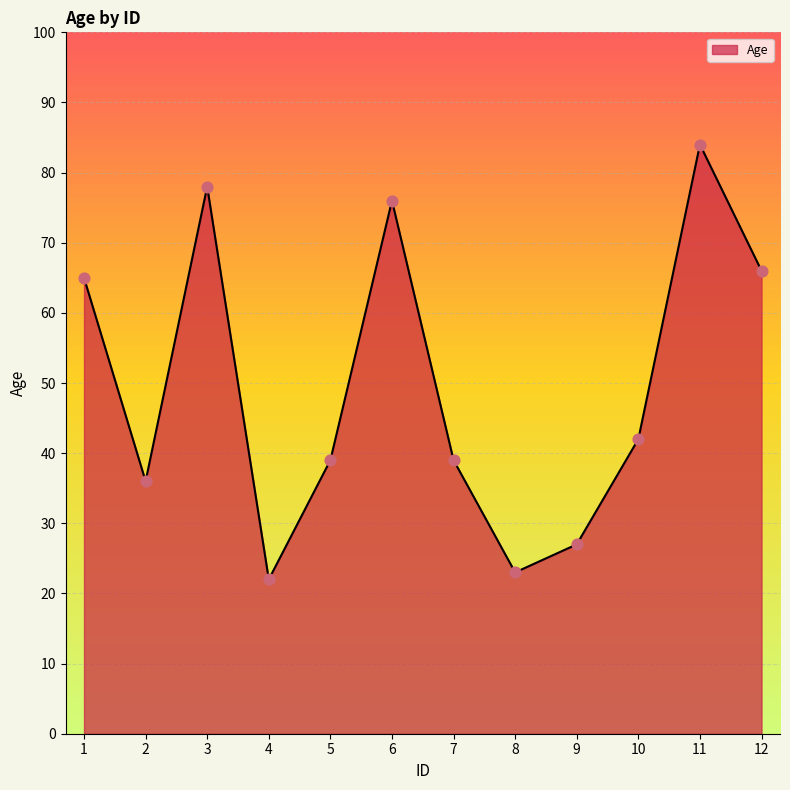

What is the change in value from 8 to 12?

+43